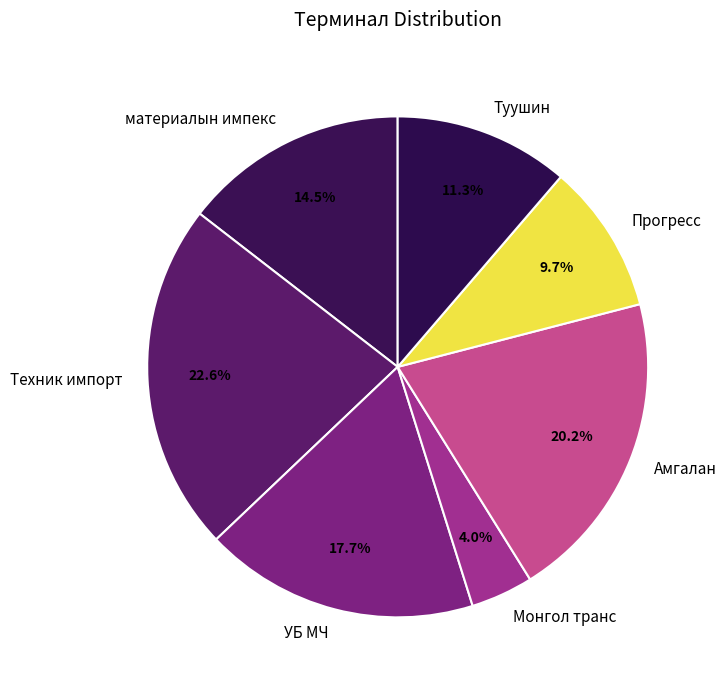

True or false: УБ МЧ accounts for 18% of the total.

True